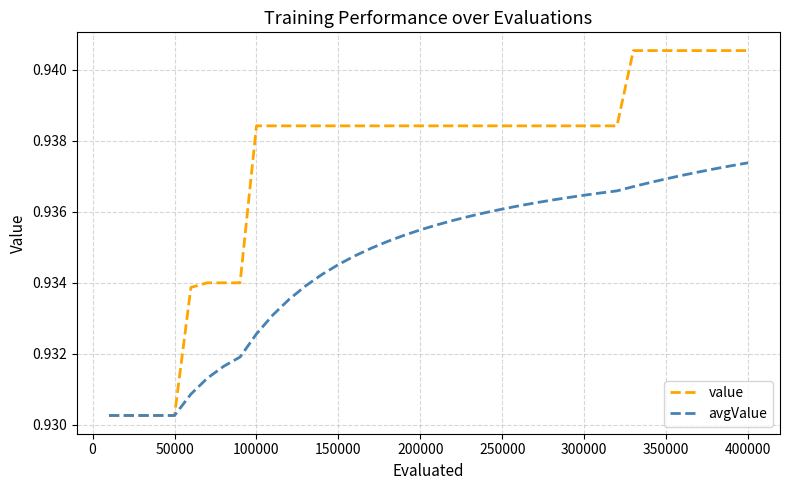

Which series has the largest range (max minus min)?

value